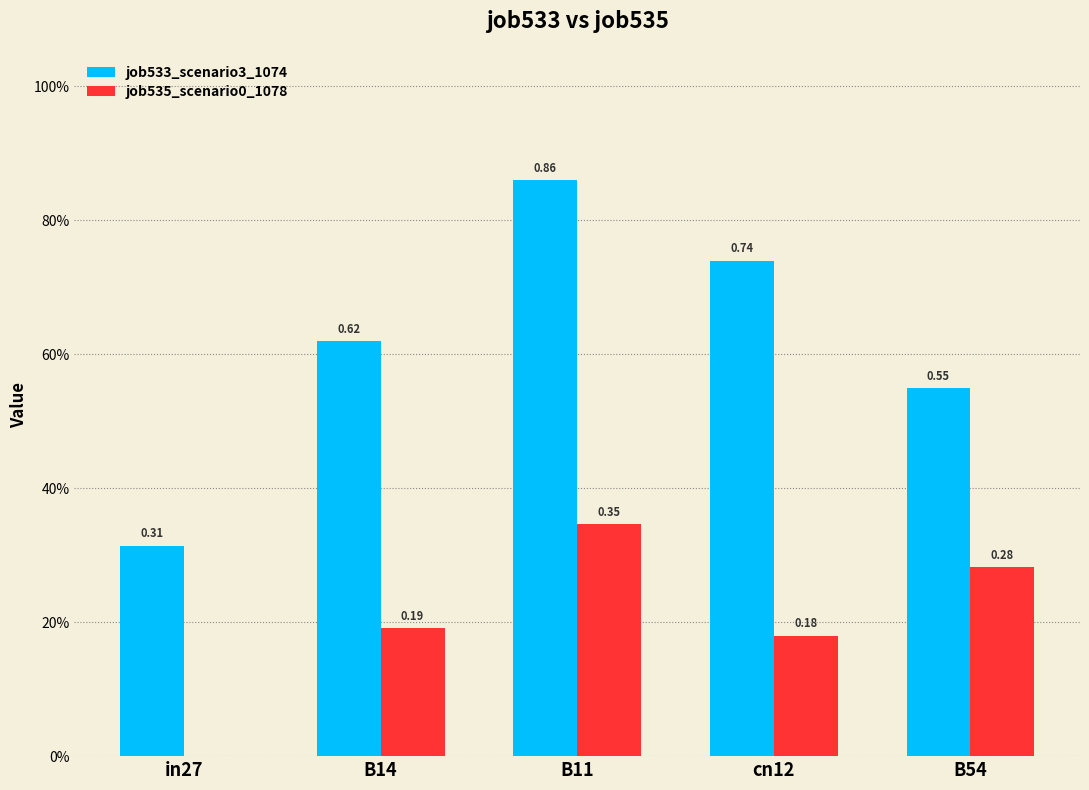

Reading left to right, transcribe all the data shown in this chart.

job533_scenario3_1074: in27=0.3	B14=0.6	B11=0.9	cn12=0.7	B54=0.5
job535_scenario0_1078: in27=0.0	B14=0.2	B11=0.3	cn12=0.2	B54=0.3